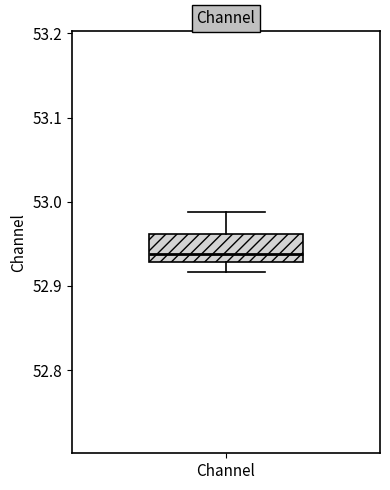

Read this box plot against the y-axis: the position of the median line, the range covered by the box, and the ends of both whiskers. The values are not printed on the chart, so give them approximately, as read against the axis.

median 52.94, box 52.93 to 52.96, whiskers 52.92 to 52.99